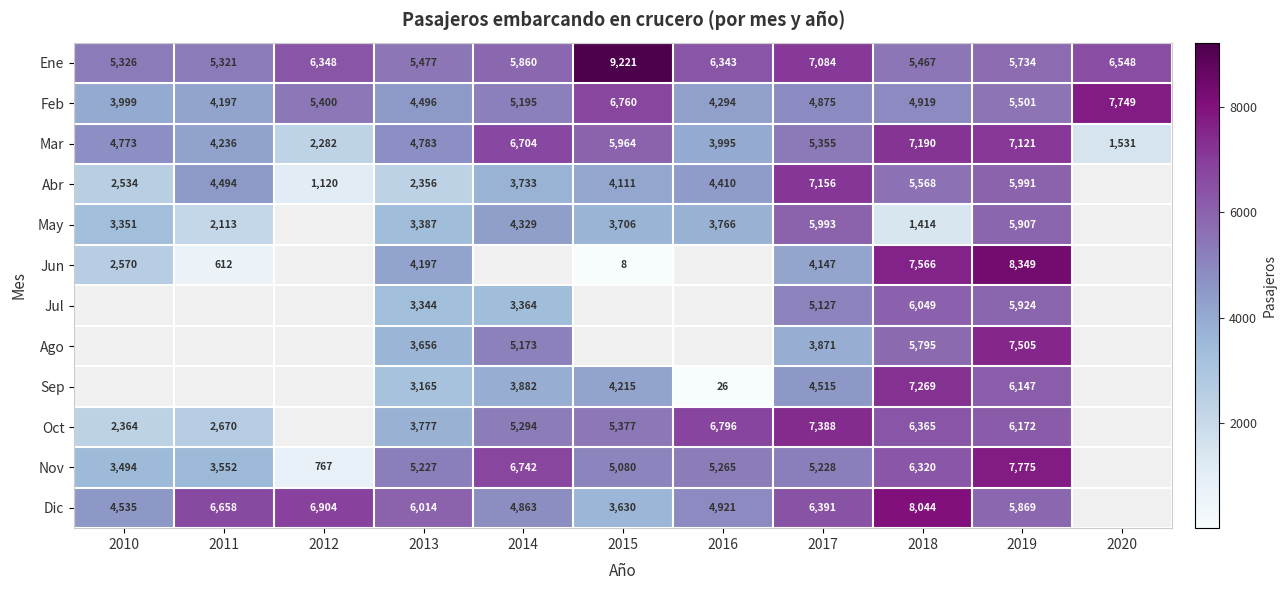

True or false: Sep has a value of 6119 at 2017.

False